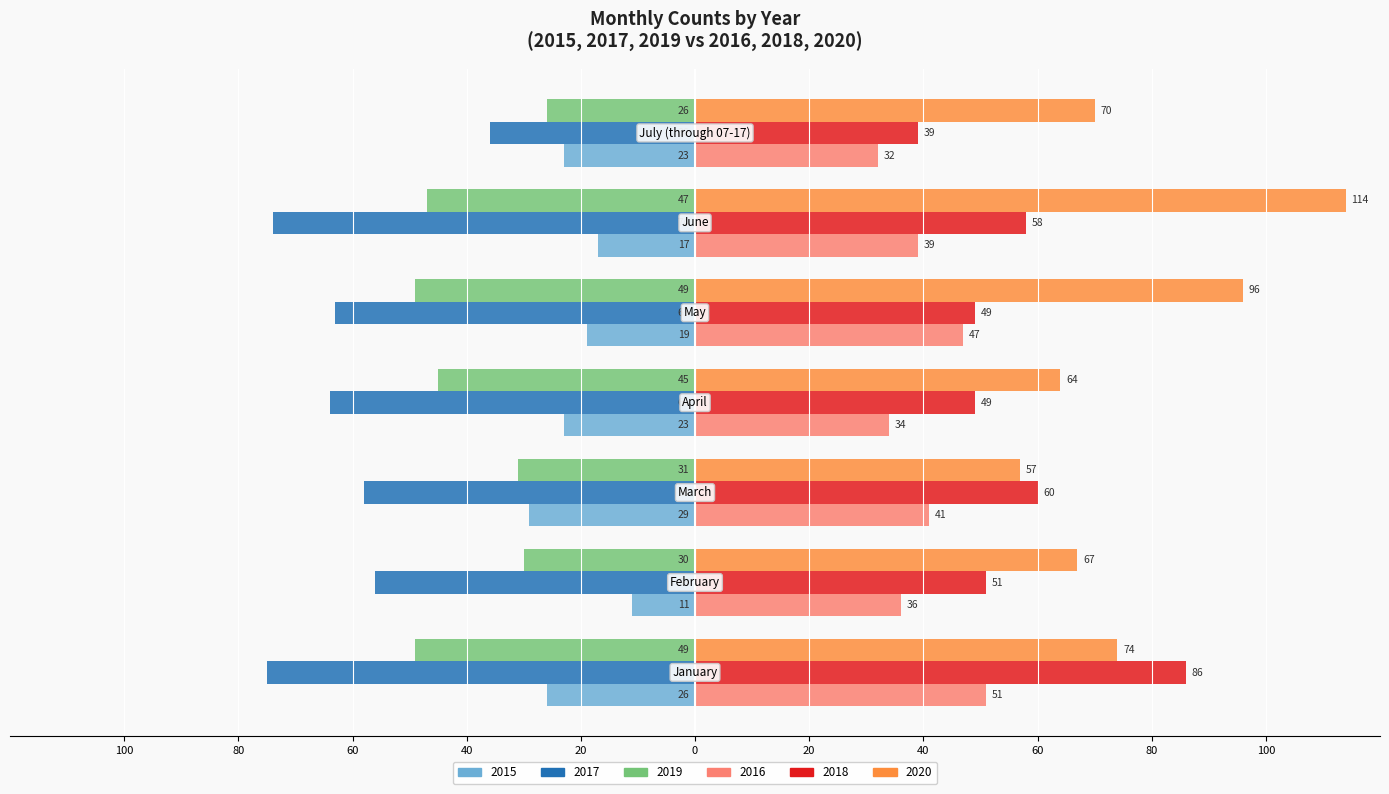

What are all the series names shown in the legend?

2015, 2017, 2019, 2016, 2018, 2020